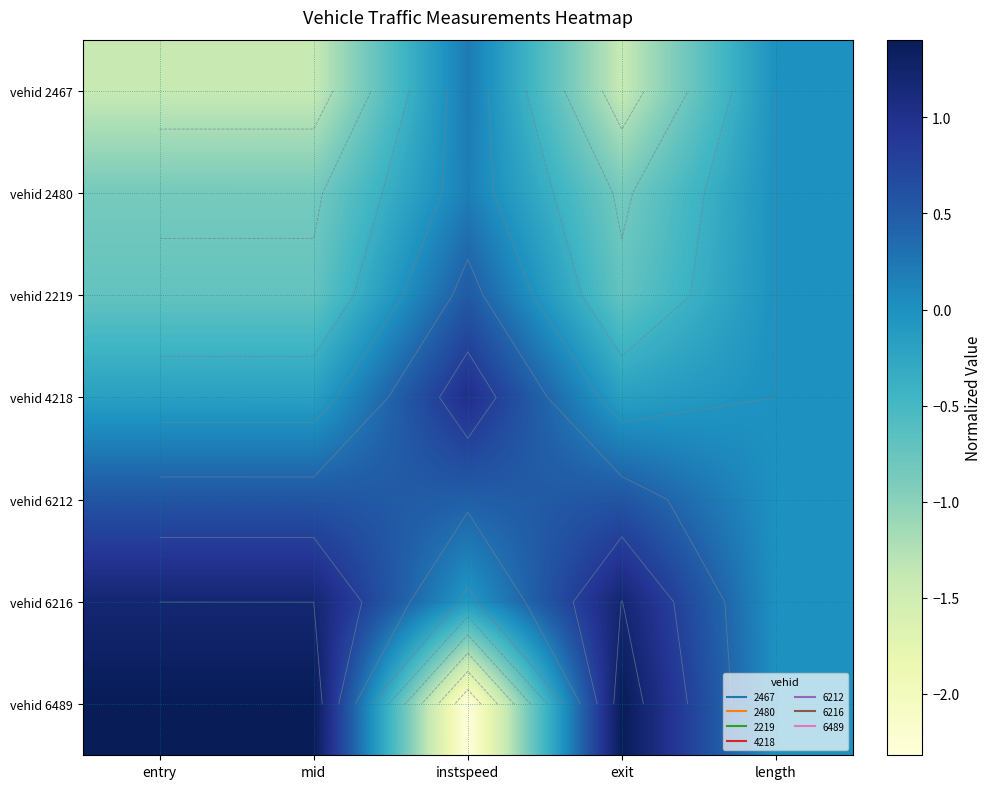

How many positive values does the vehid 6216 series have?

4